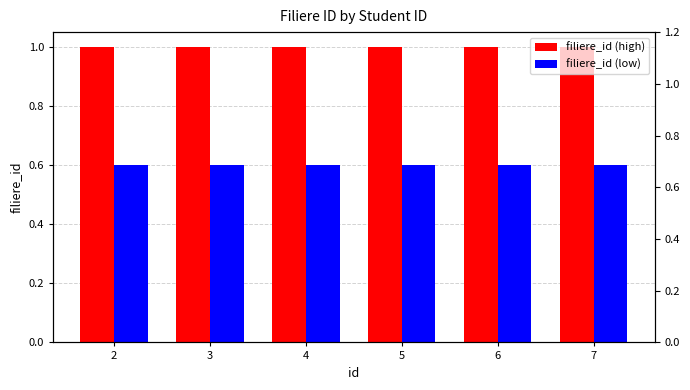

What is the total value across all series at 4?

1.6